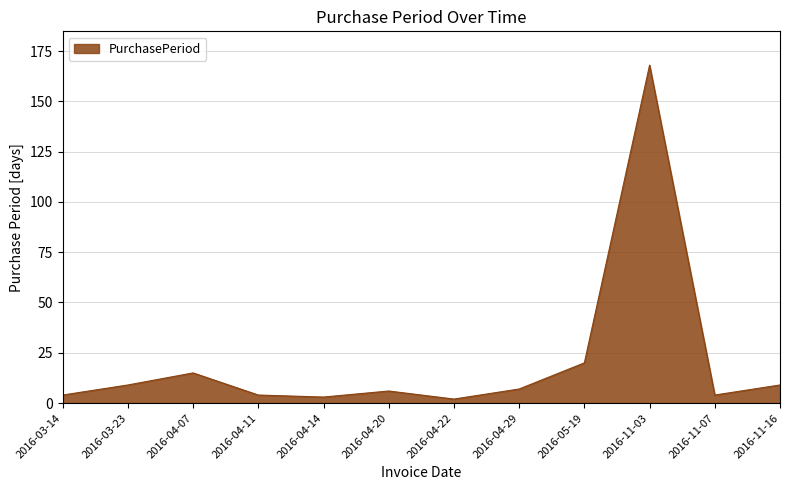

Is it true that the value at 2016-11-03 is 168?

True